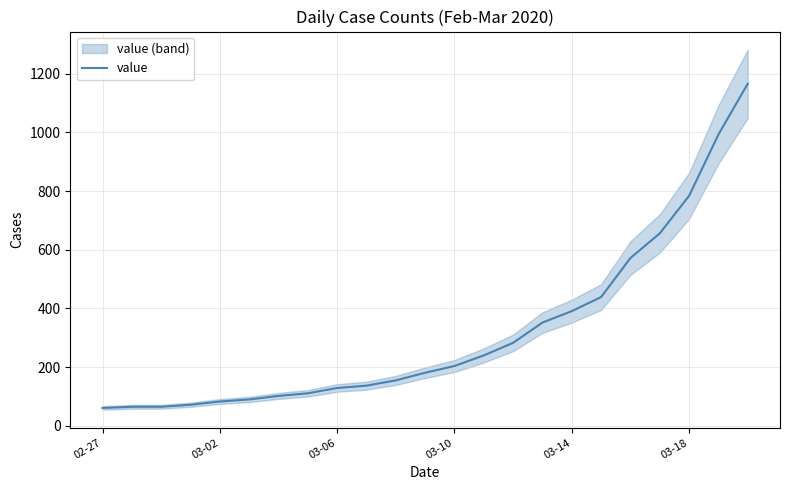

What is the smallest value displayed?

61